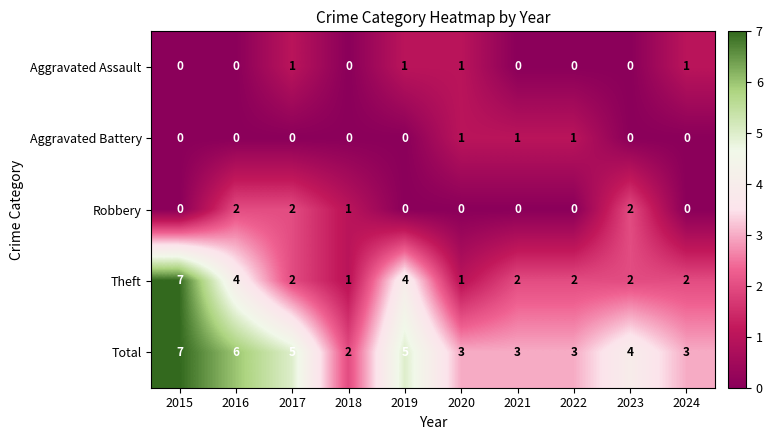

What is the difference between the highest and lowest values at 2023?

4